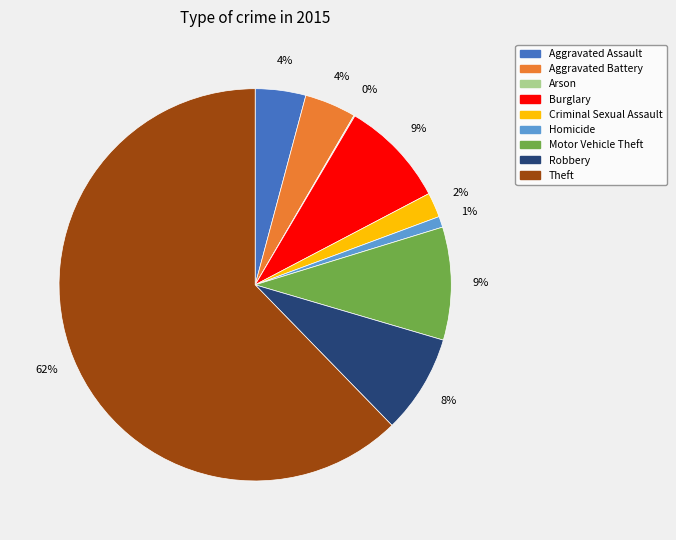

Combined, do Burglary and Homicide account for over 50%?

No